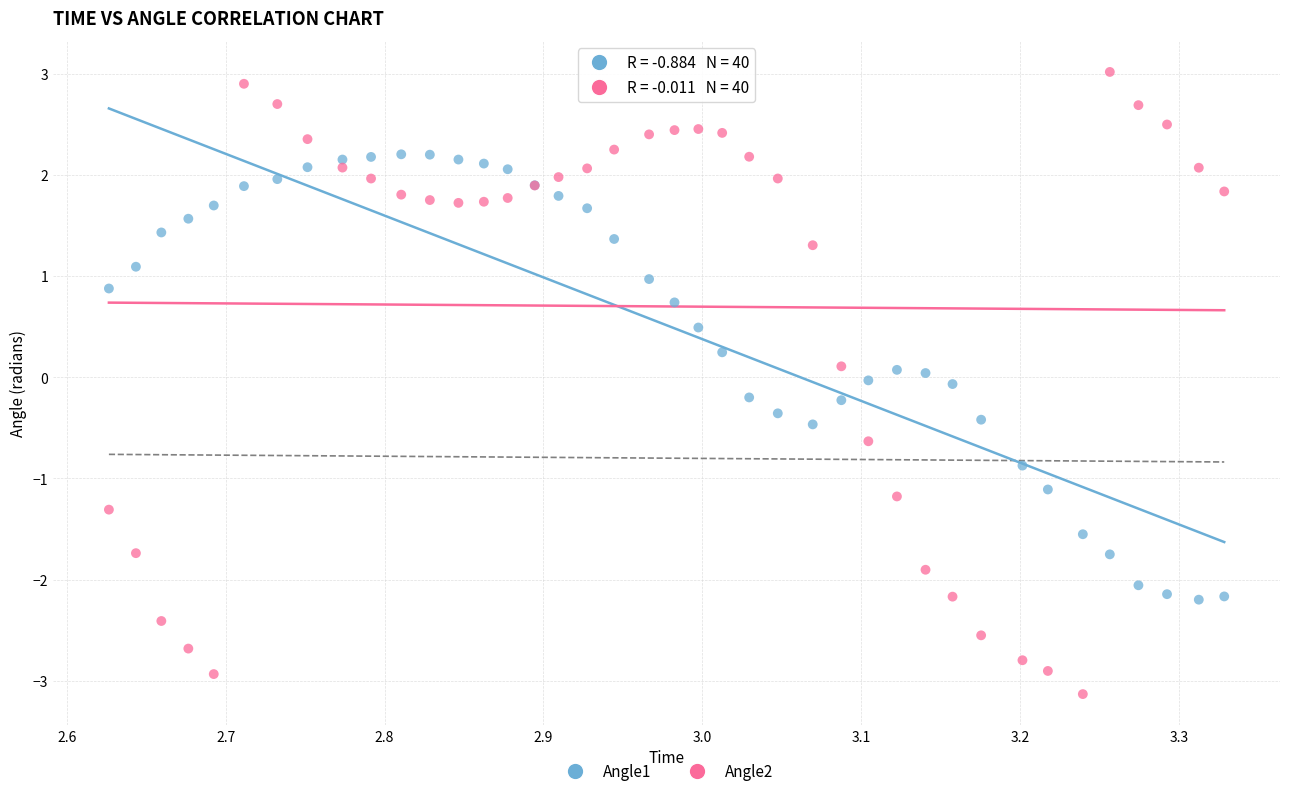

Which series contains the highest Y value?

Angle2